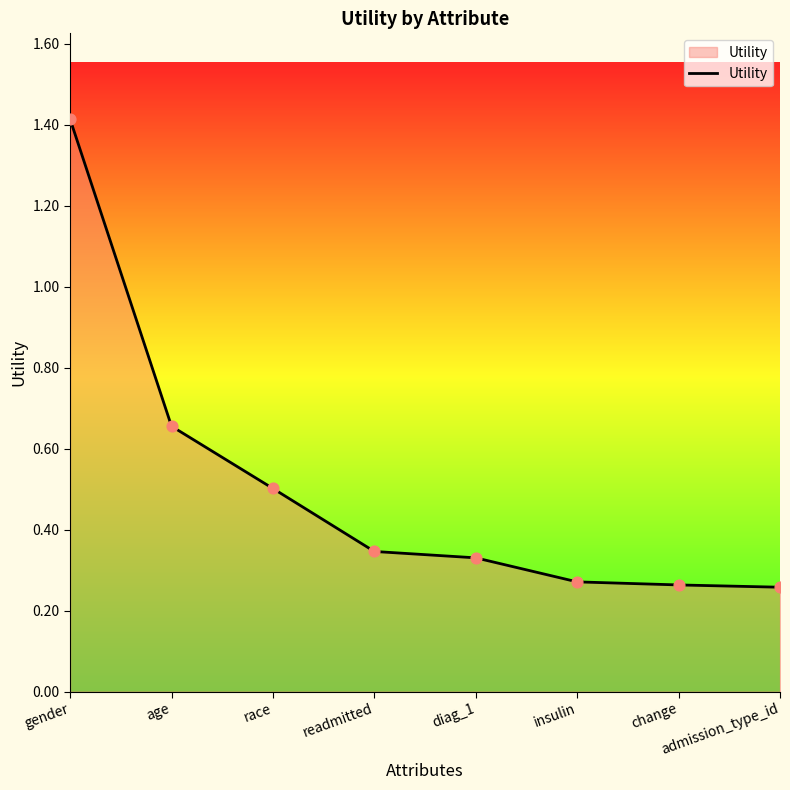

Between readmitted and age, which is larger?

age